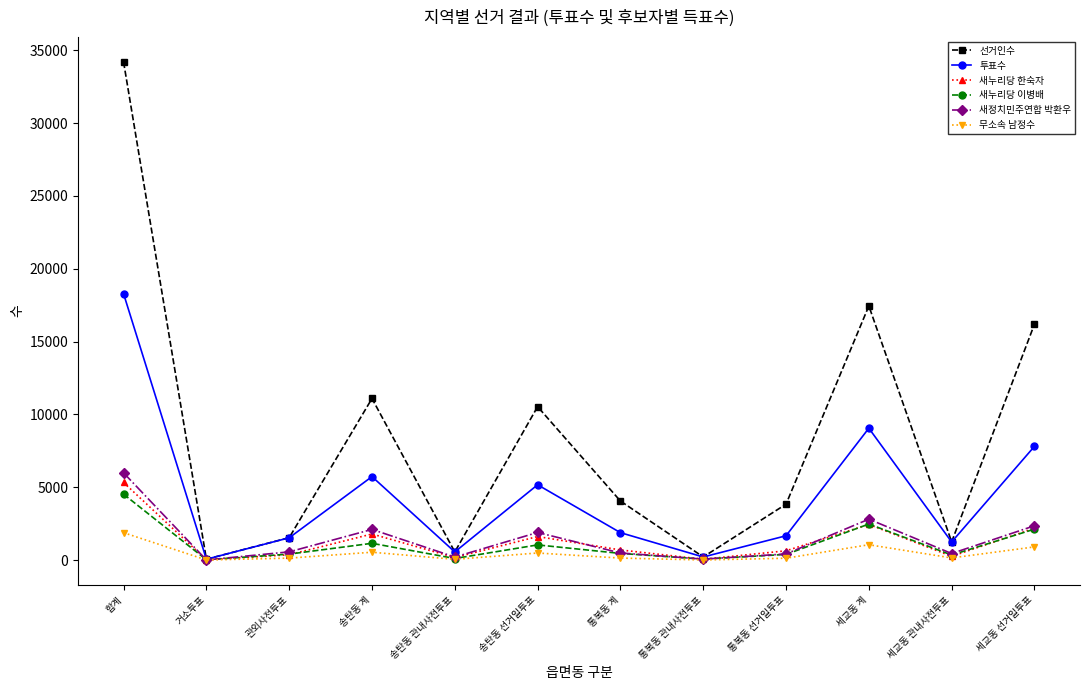

List the series in order of their peak value, lowest first.

무소속 남정수, 새누리당 이병배, 새누리당 한숙자, 새정치민주연합 박환우, 투표수, 선거인수